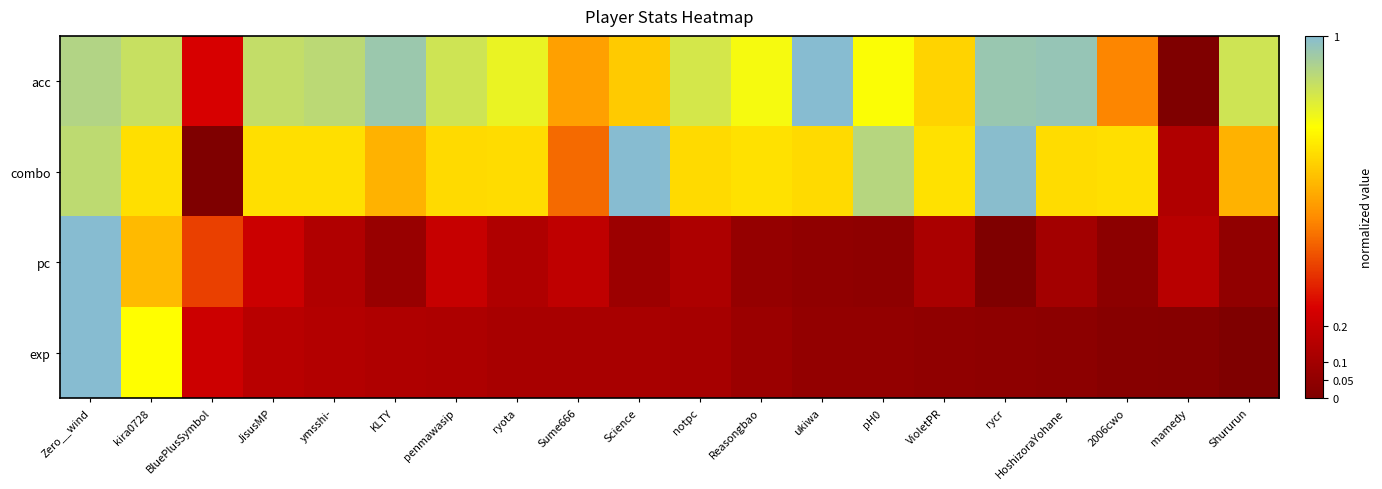

At how many categories does at least one series exceed 0?

20